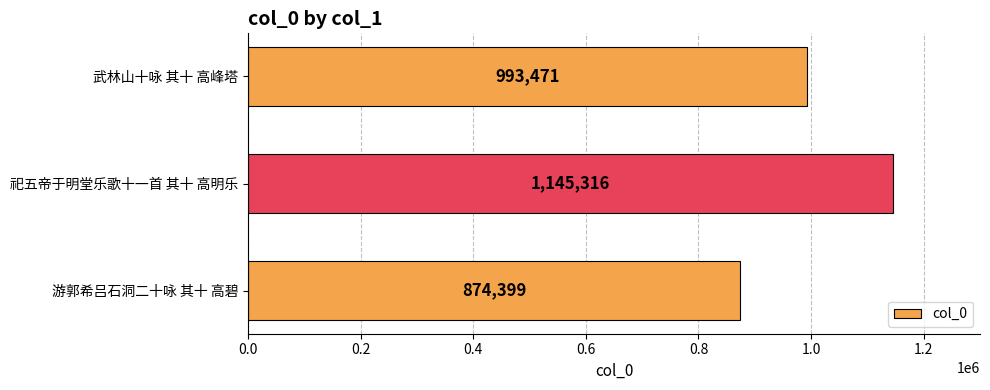

What is the sum of all values?

3013186